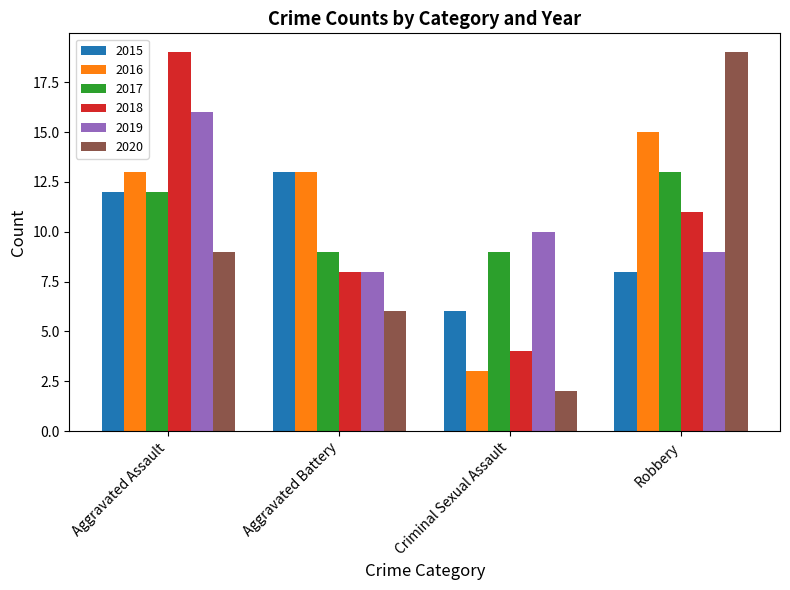

The 2017 series shows 4 at Robbery. True or false?

False